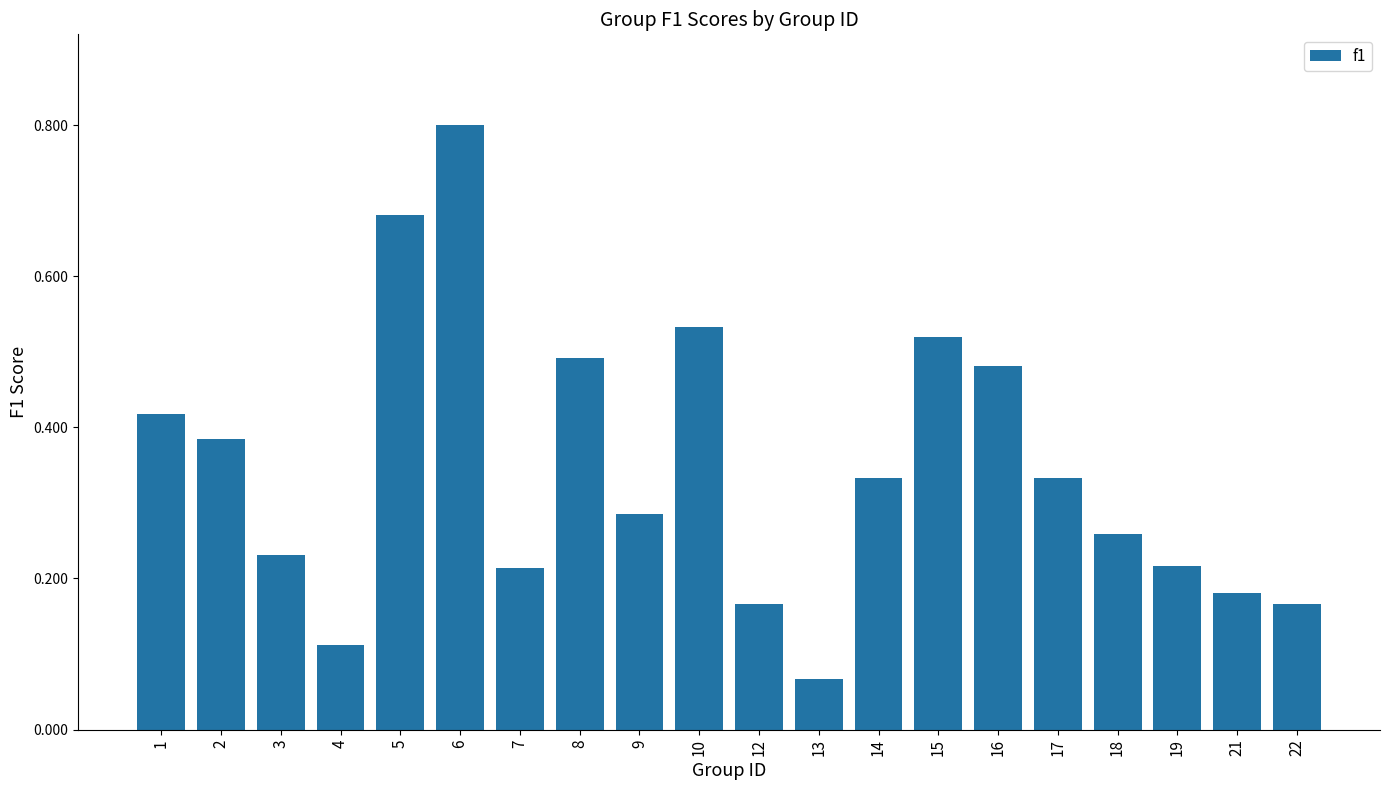

What is the difference between the second highest and minimum values?

0.6